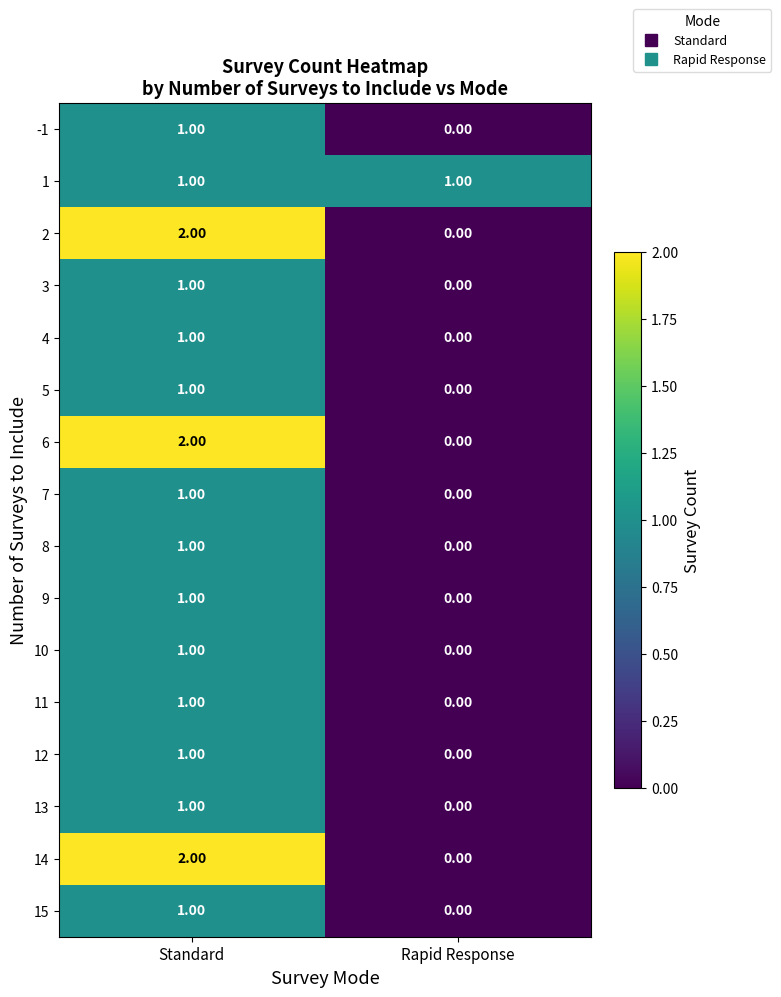

What is the total value across all series at Standard?

19